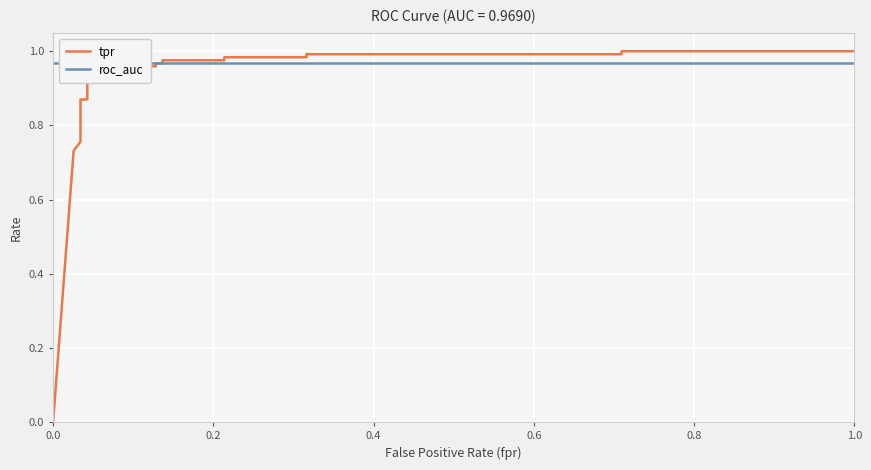

What is the sum of all tpr values?

21.4